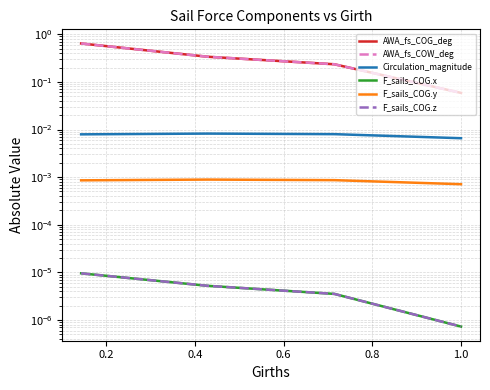

What is the value of the AWA_fs_COG_deg point at the 3rd from the left?

0.2